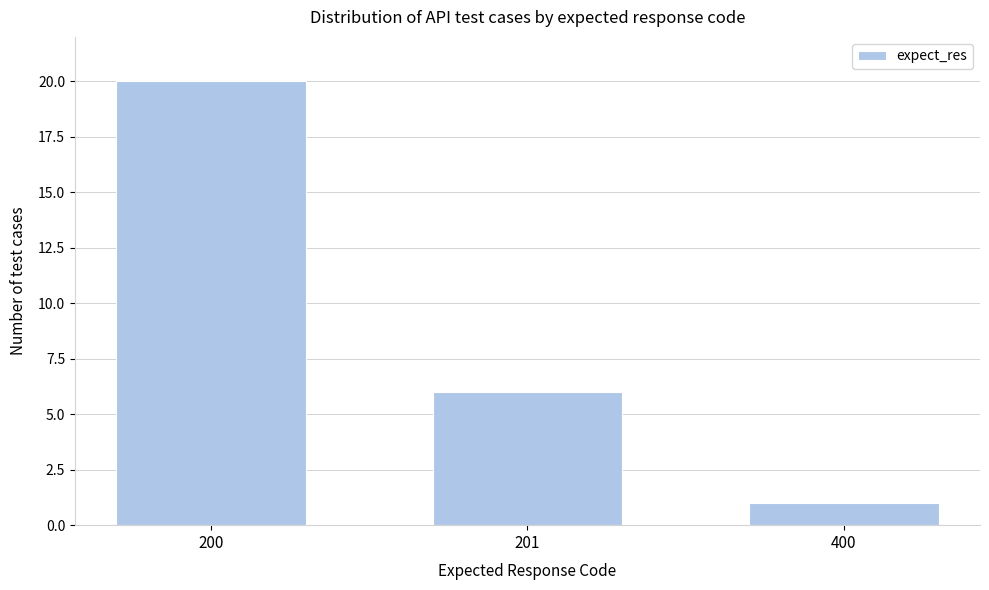

Reading right to left, list all the values displayed in this chart.

400=1	201=6	200=20